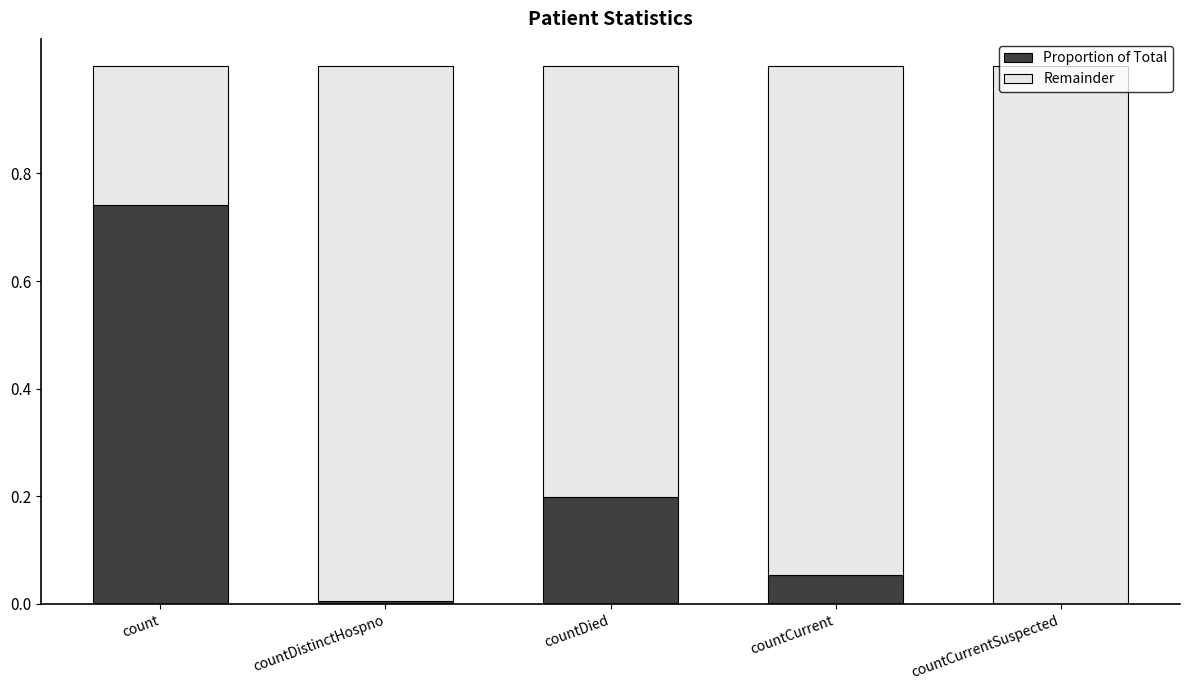

What is the label of the 3rd bar from the right?

countDied